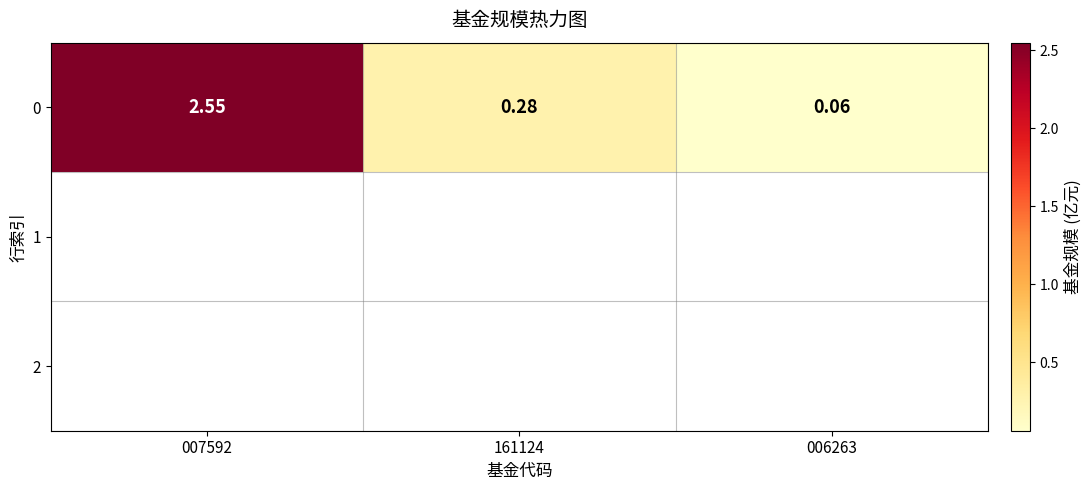

What is the difference between the values at 161124 and 006263?

0.2